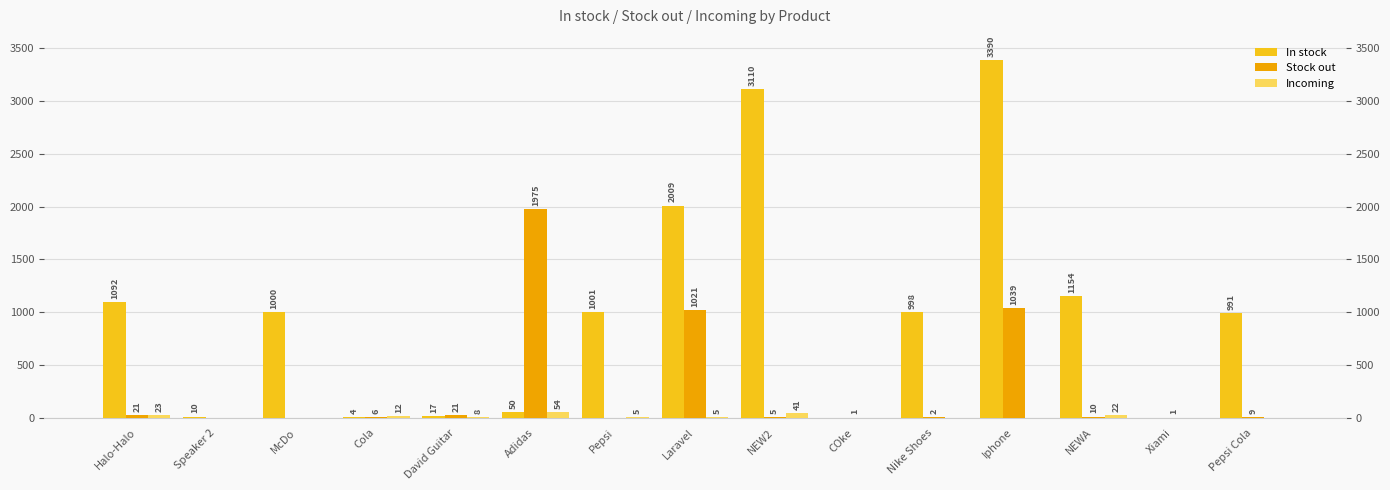

What is the sum of the In stock values at Xiami and Halo-Halo?

1092